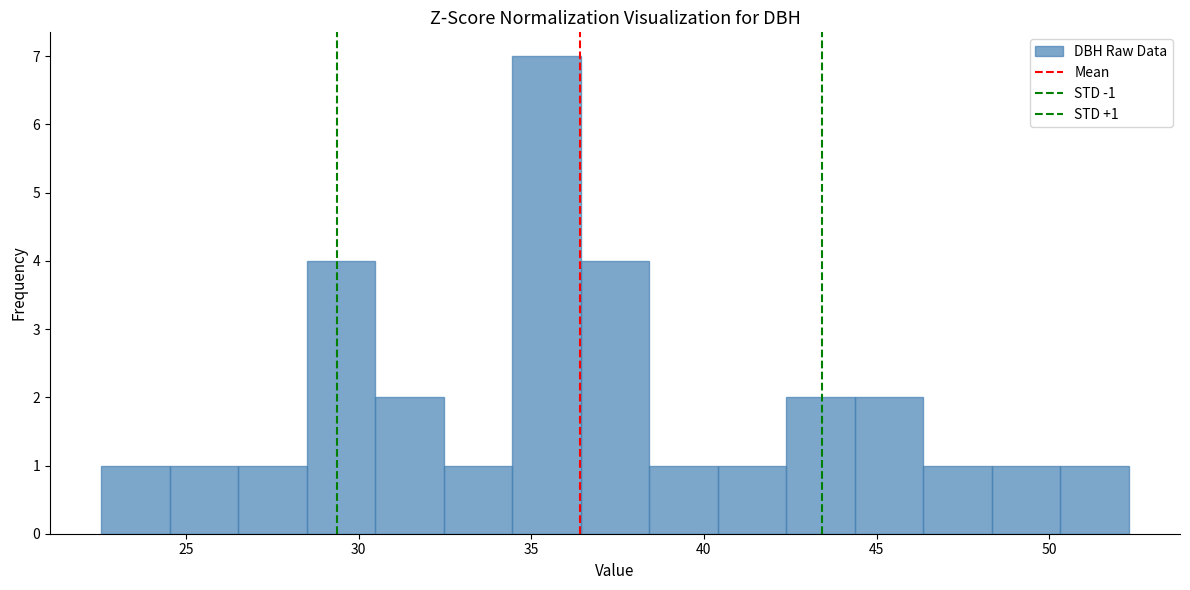

Read against the x-axis, roughly where is the centre of the tallest bar?

35.5